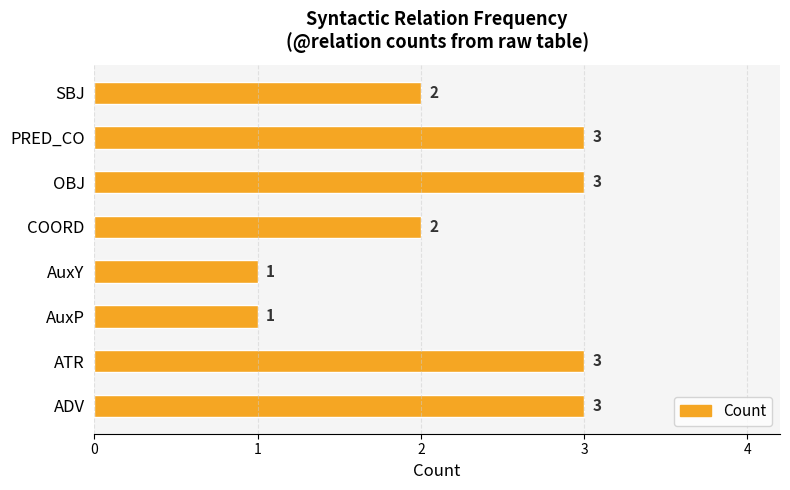

What is the minimum value shown in the chart?

1